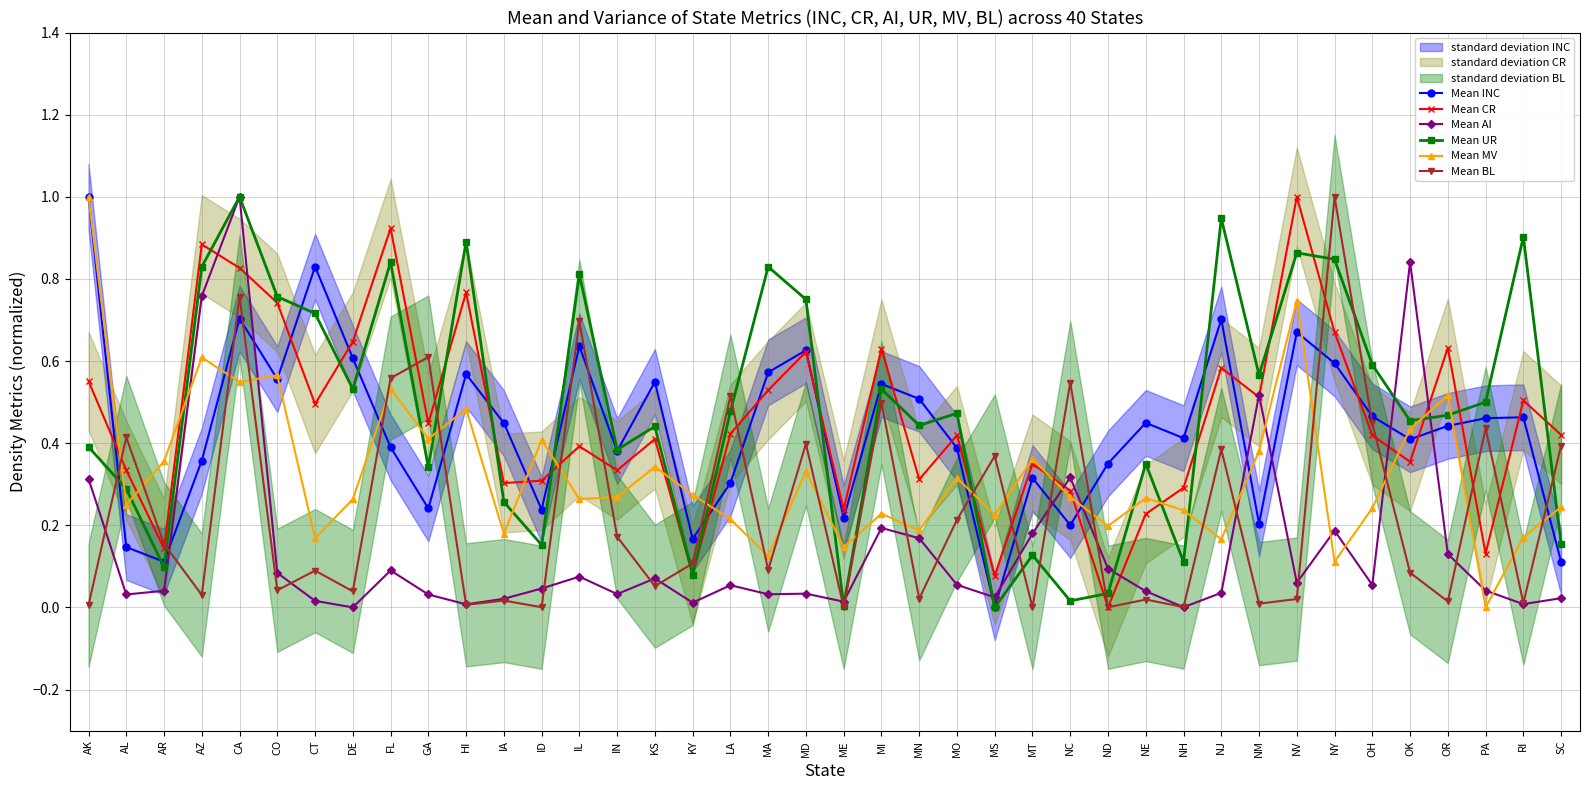

Rank the series at AR from lowest to highest value.

Mean AI, Mean UR, Mean INC, Mean CR, Mean BL, Mean MV